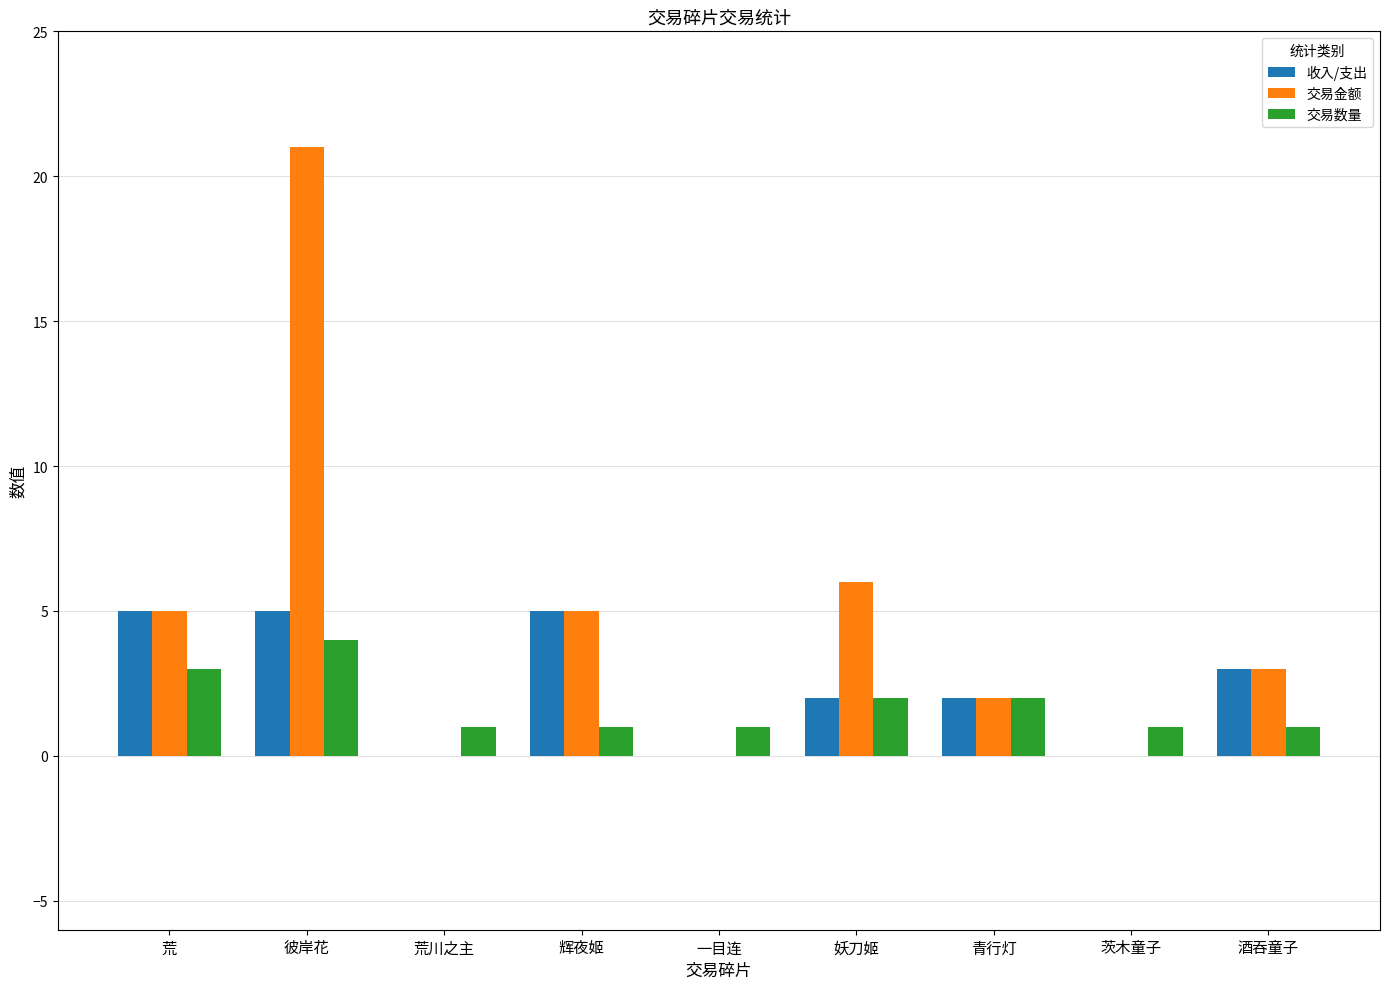

Reading left to right, list all the values displayed in this chart.

收入/支出: 5	5	0	5	0	2	2	0	3
交易金额: 5	21	0	5	0	6	2	0	3
交易数量: 3	4	1	1	1	2	2	1	1